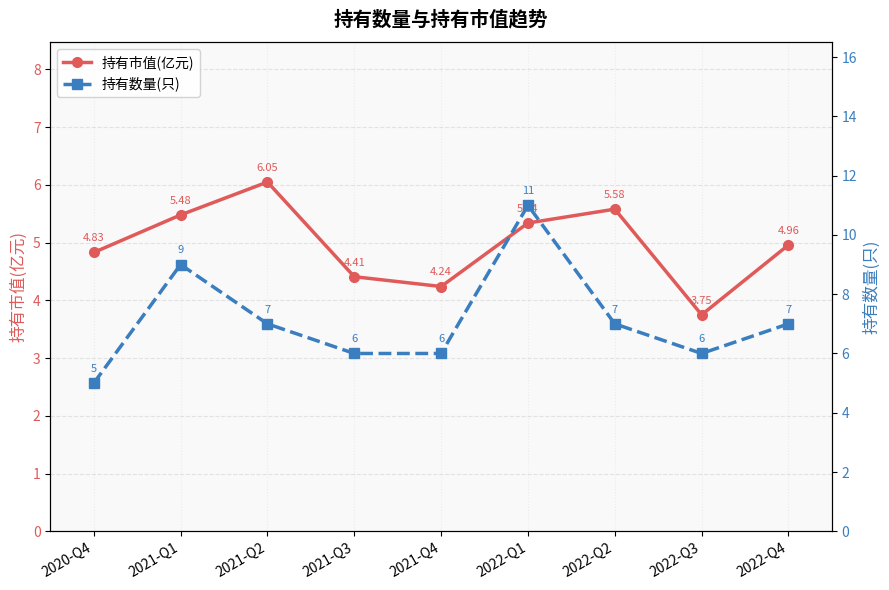

Reading right to left, what are all the values shown in this chart?

持有市值(亿元): 5.0	3.8	5.6	5.3	4.2	4.4	6.0	5.5	4.8
持有数量(只): 7.0	6.0	7.0	11.0	6.0	6.0	7.0	9.0	5.0